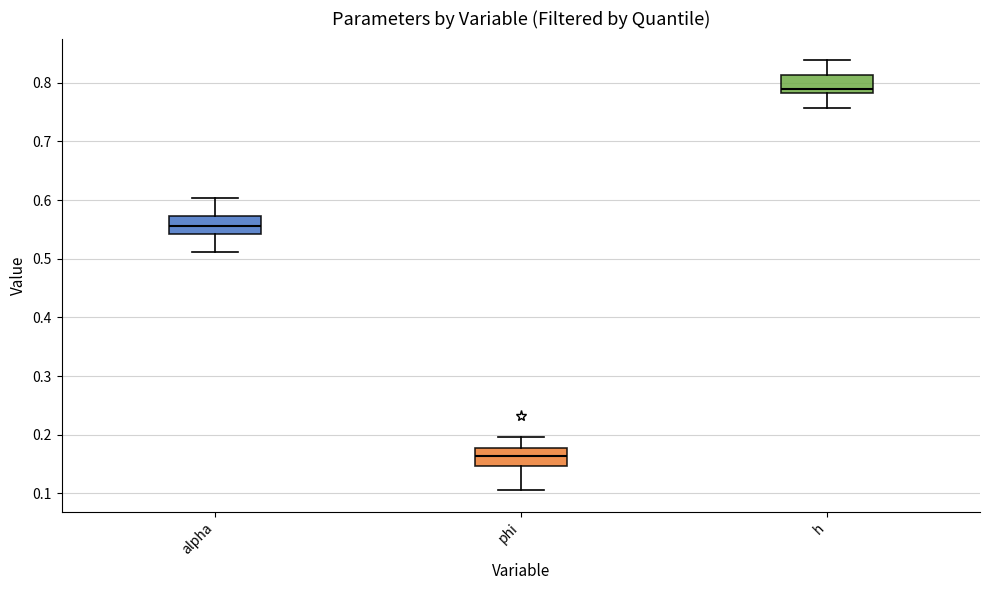

Which box's median line is the highest?

h